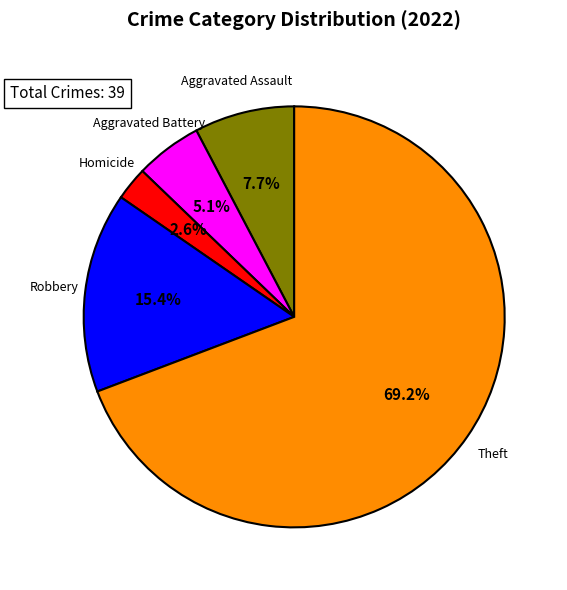

Is there any slice that represents more than half of the pie?

Yes